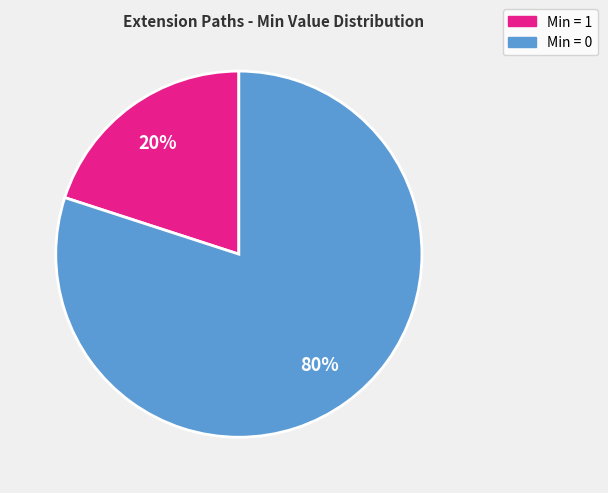

Which slice is the smallest?

Min = 1